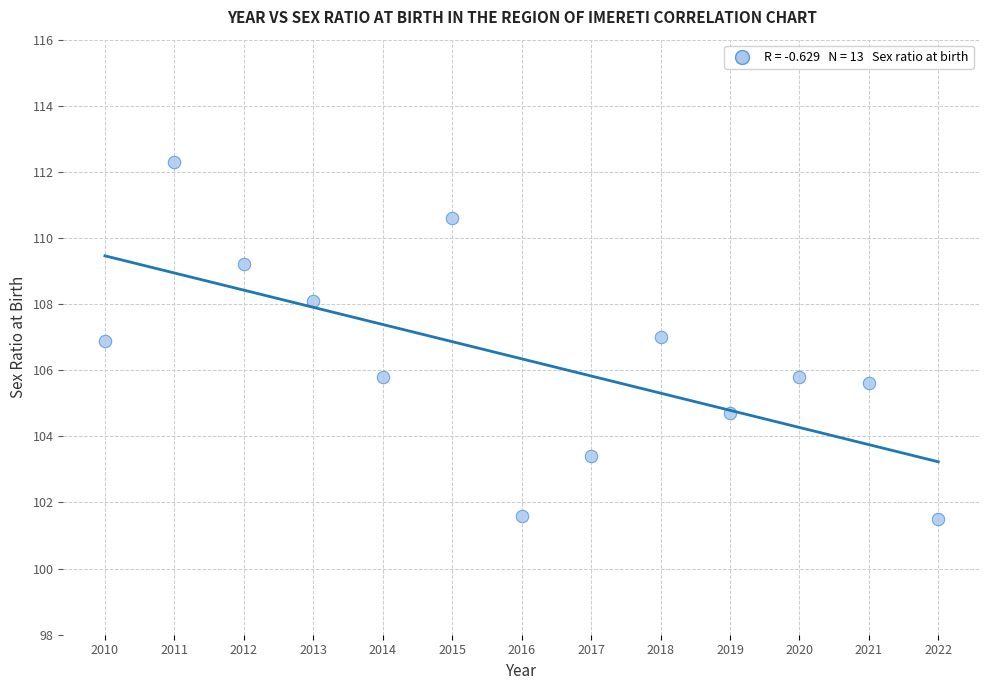

What is the range of X values (max minus min)?

12.0